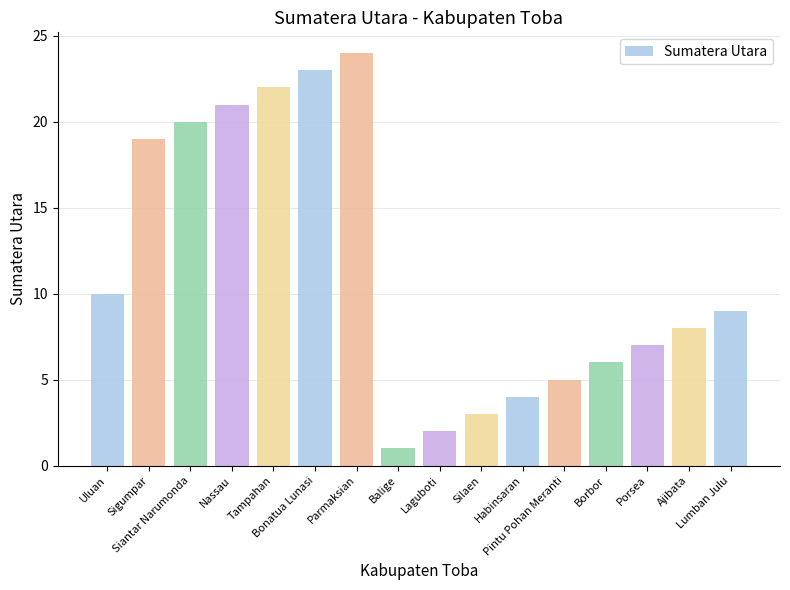

What is the change in value from Silaen to Lumban Julu?

+6